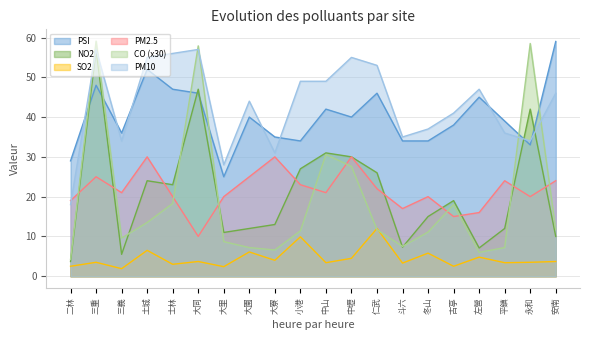

Between 三義 and 仁武, which is larger?

仁武